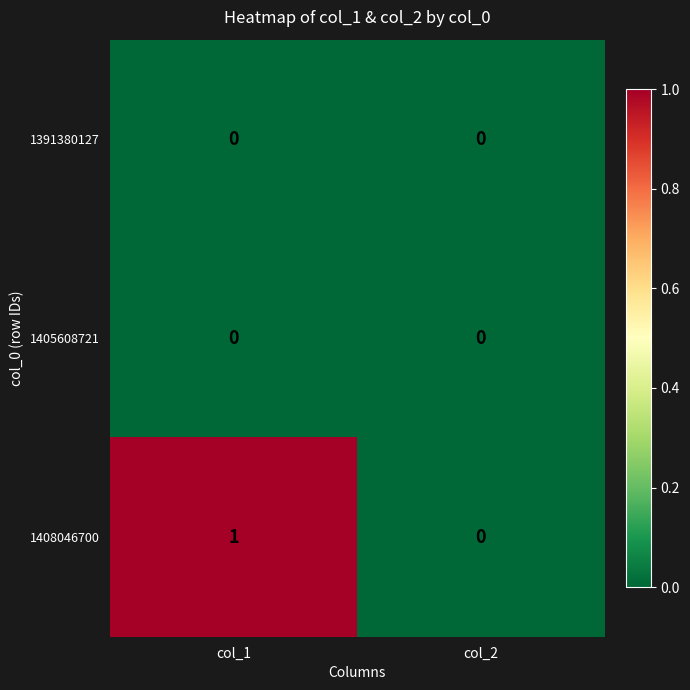

Which series has the widest spread of values?

1408046700